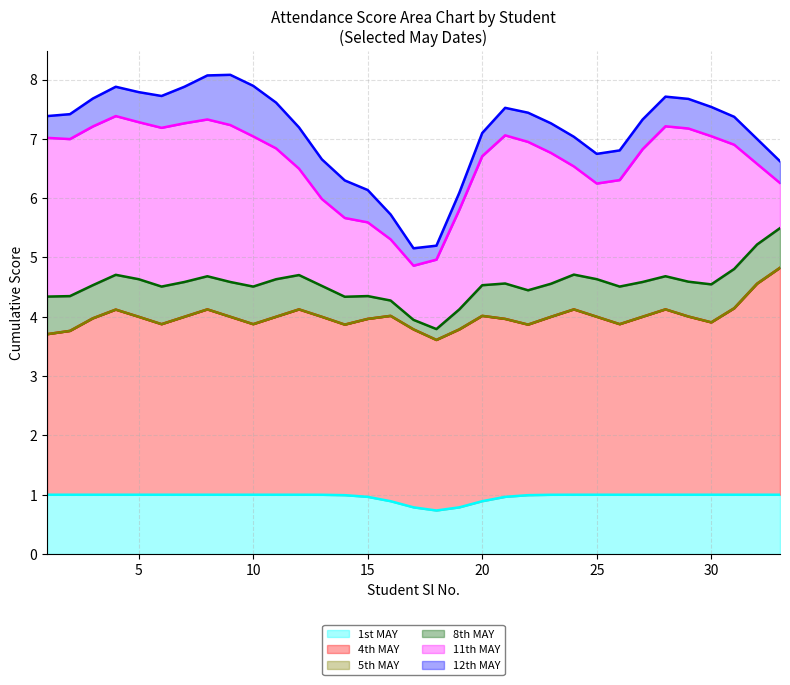

True or false: 11th MAY has more than 0 interior local peaks.

True